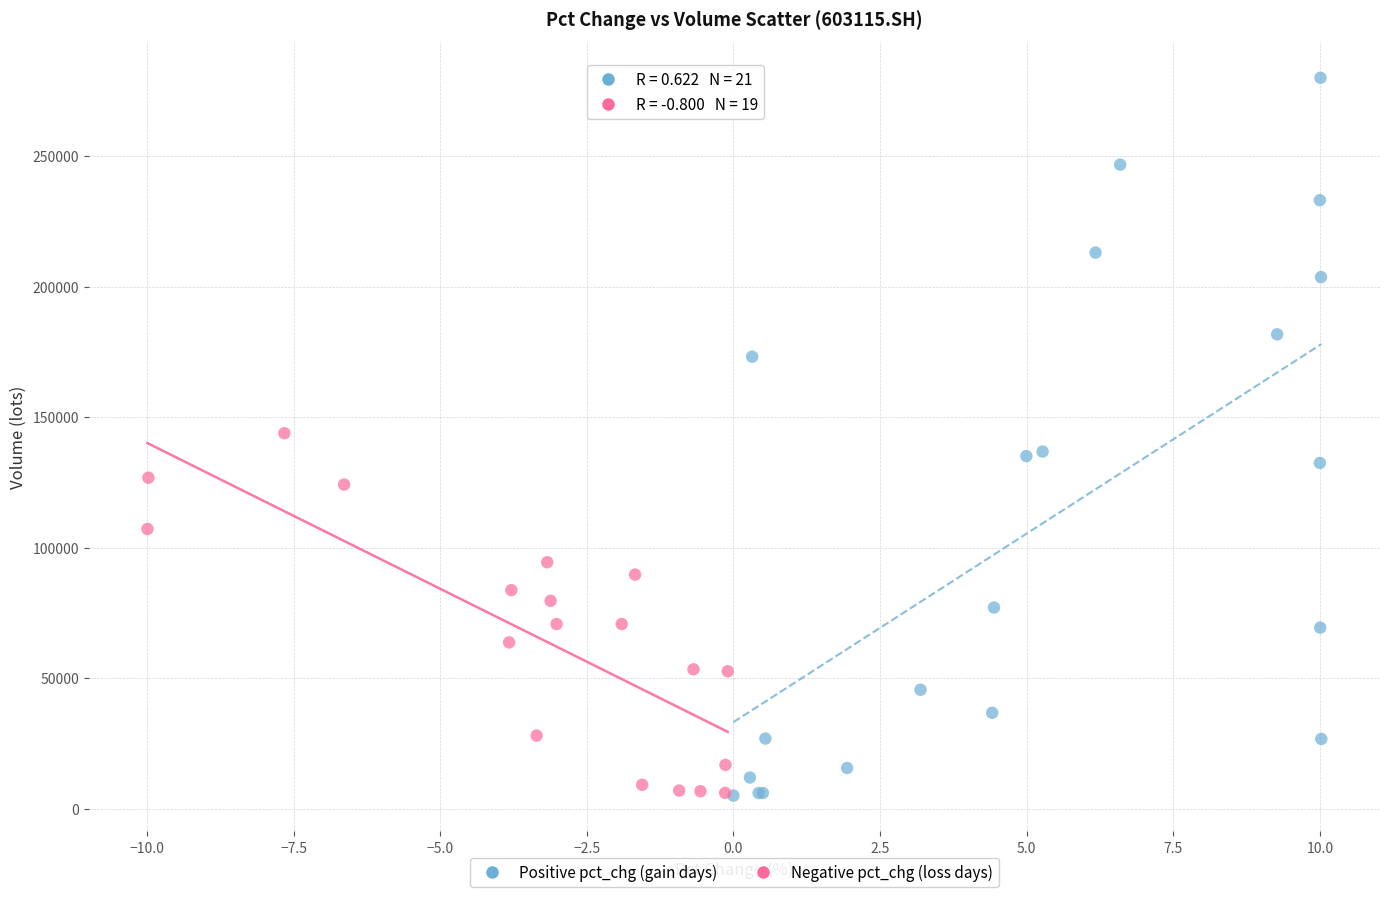

Which series reaches the maximum Y coordinate?

Positive pct_chg (gain days)